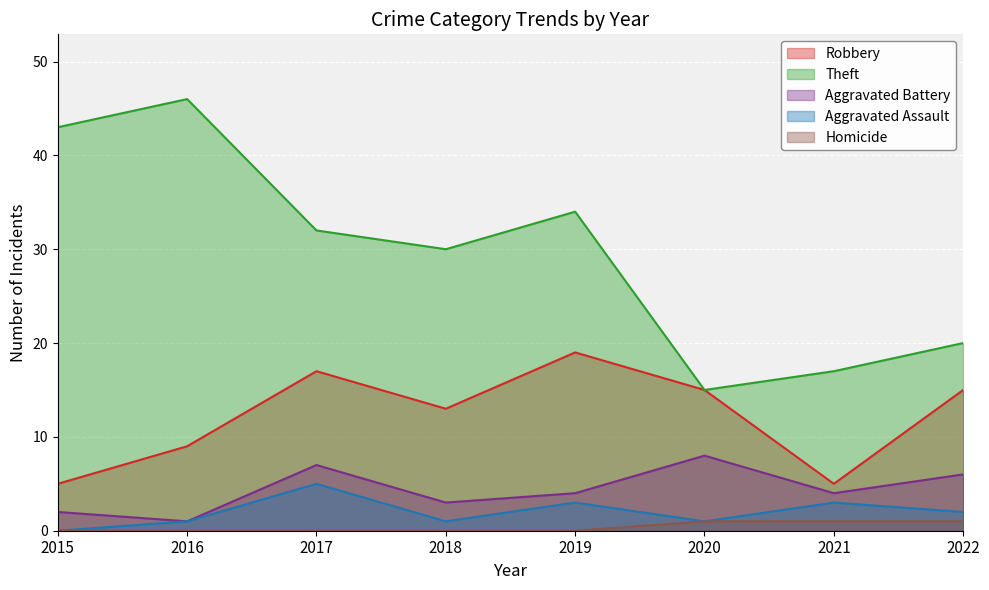

What is the difference between the Aggravated Battery values at 2019 and 2018?

1